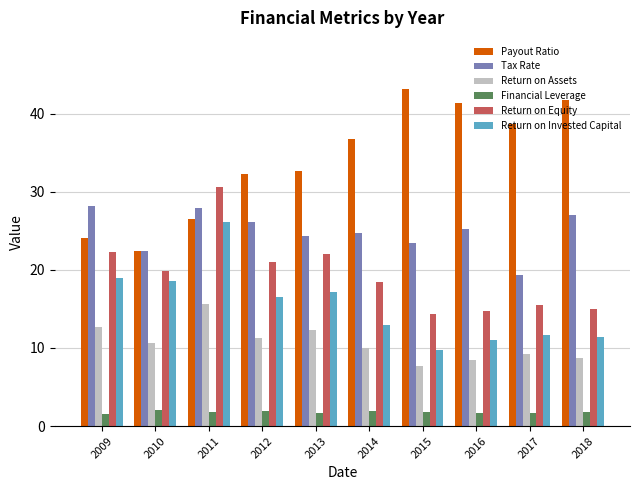

What is the sum of the Return on Invested Capital values at 2015 and 2012?

26.3